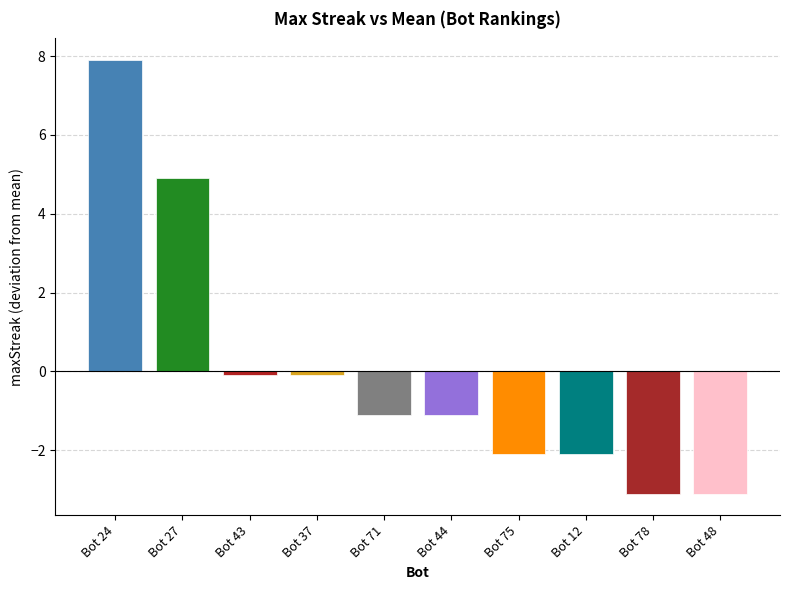

What is the label of the 6th bar from the right?

Bot 71